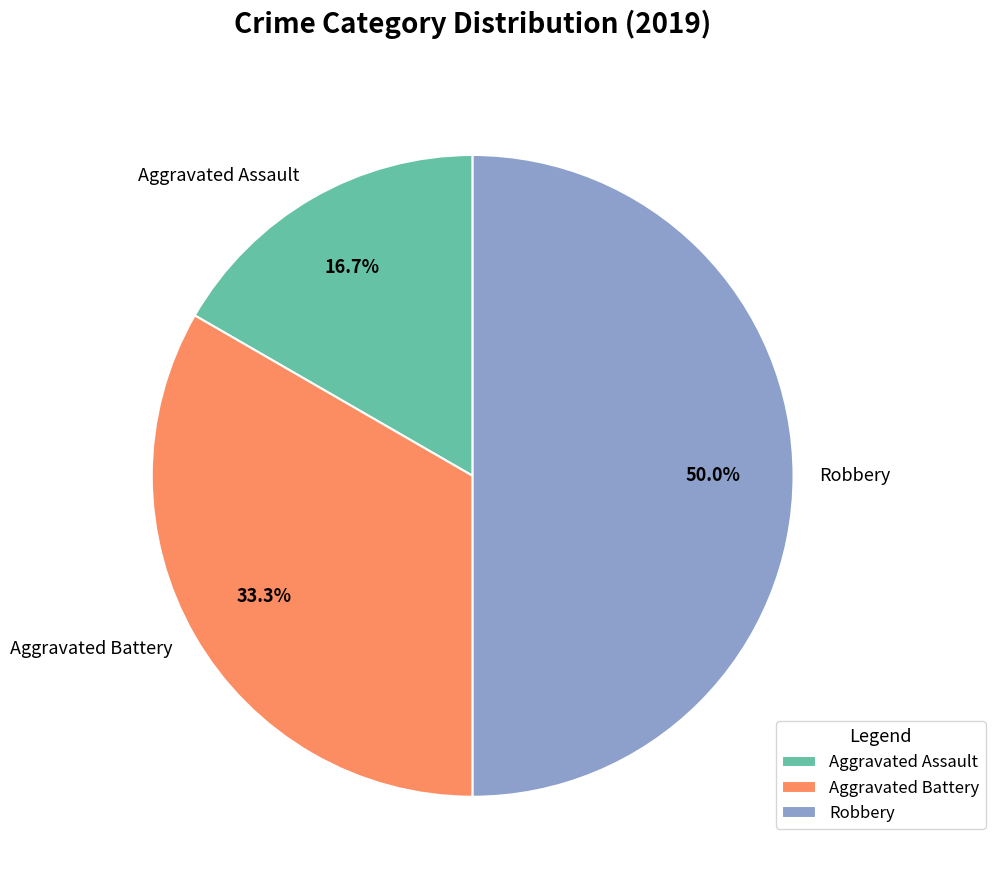

To the nearest percent, what portion does Aggravated Assault represent?

17%